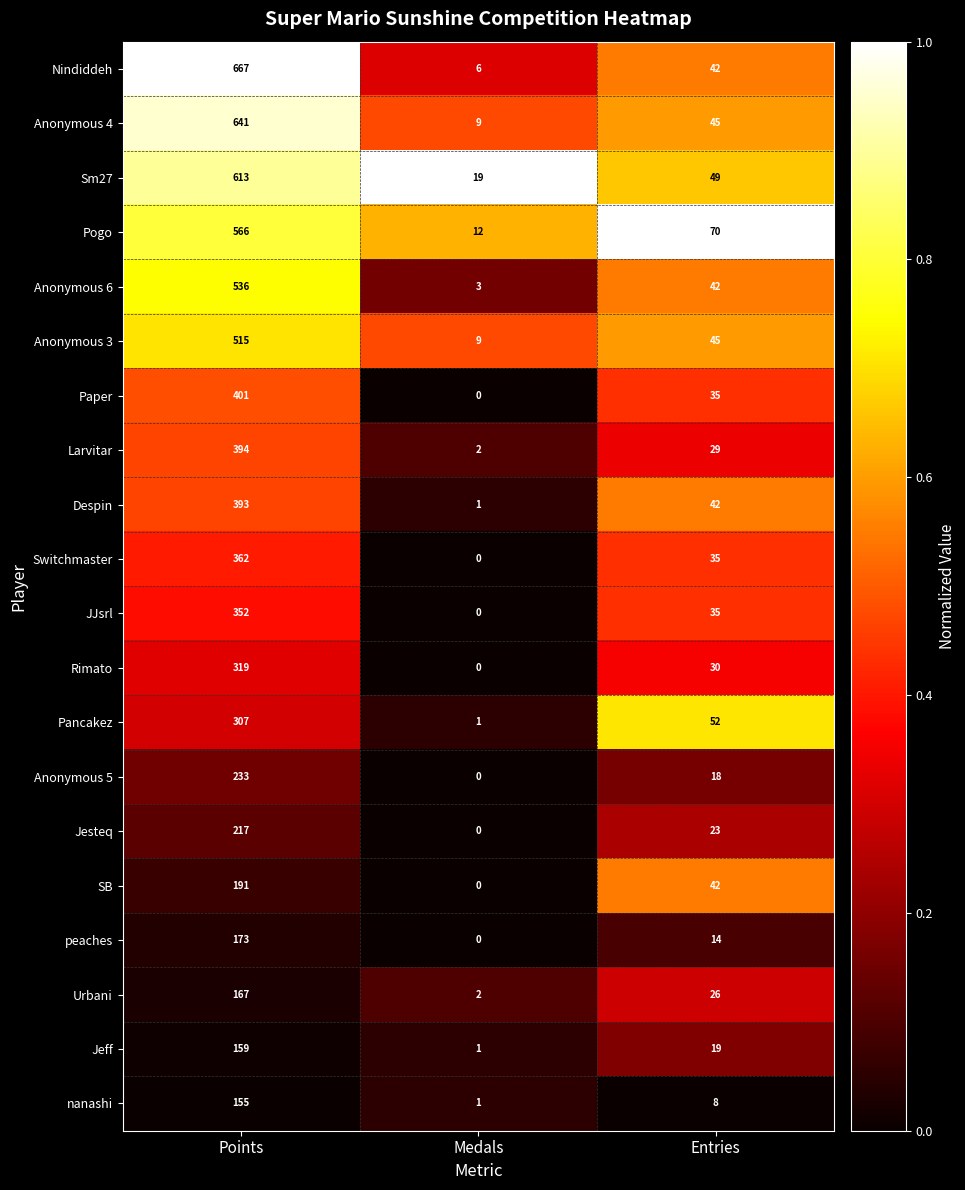

The value of Urbani at Points is 111. True or false?

False